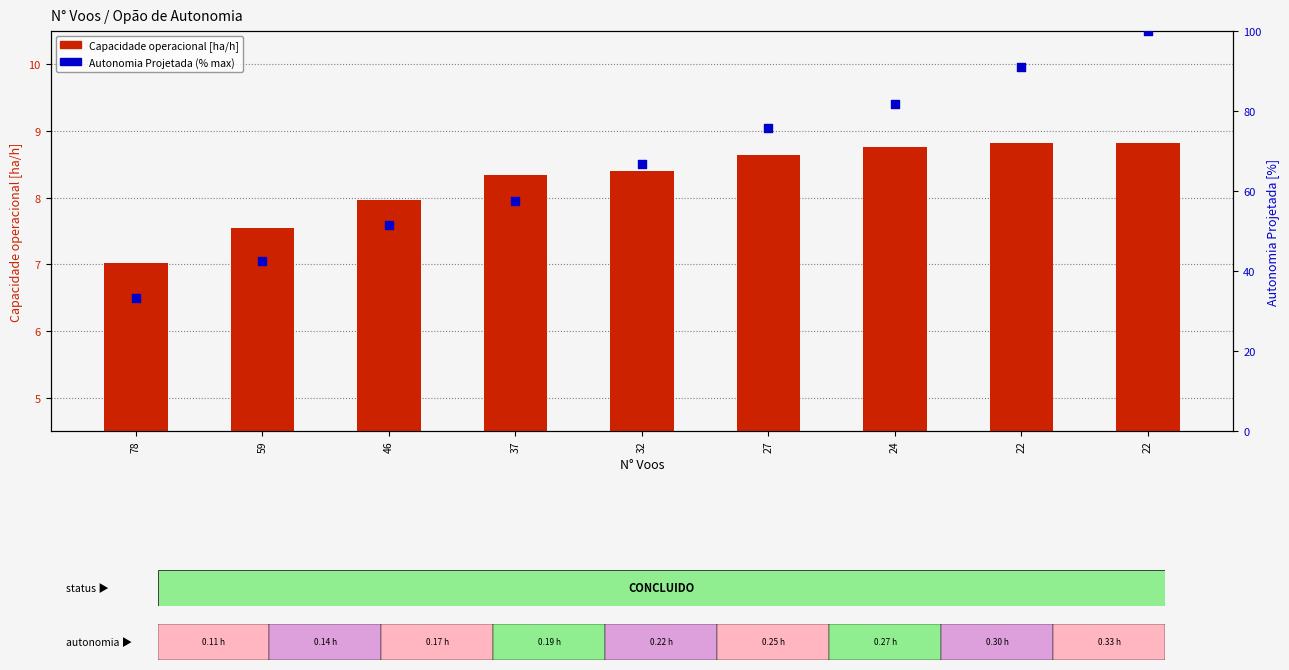

Which series has the largest Y range (max minus min)?

Autonomia Projetada (scaled %)